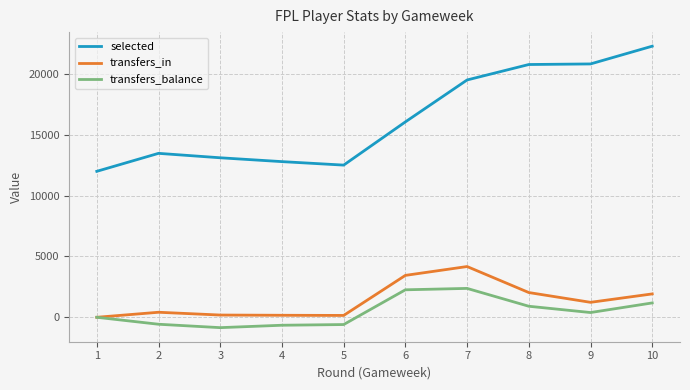

The value of transfers_balance at 5 is -596. True or false?

True